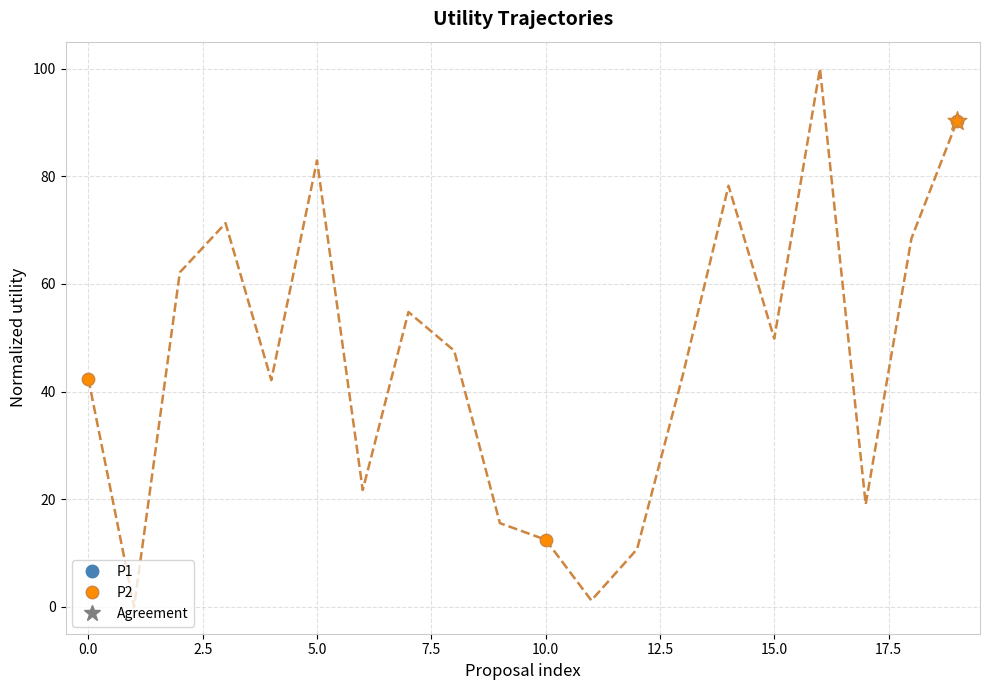

What is the difference between the maximum and minimum values?

100.0